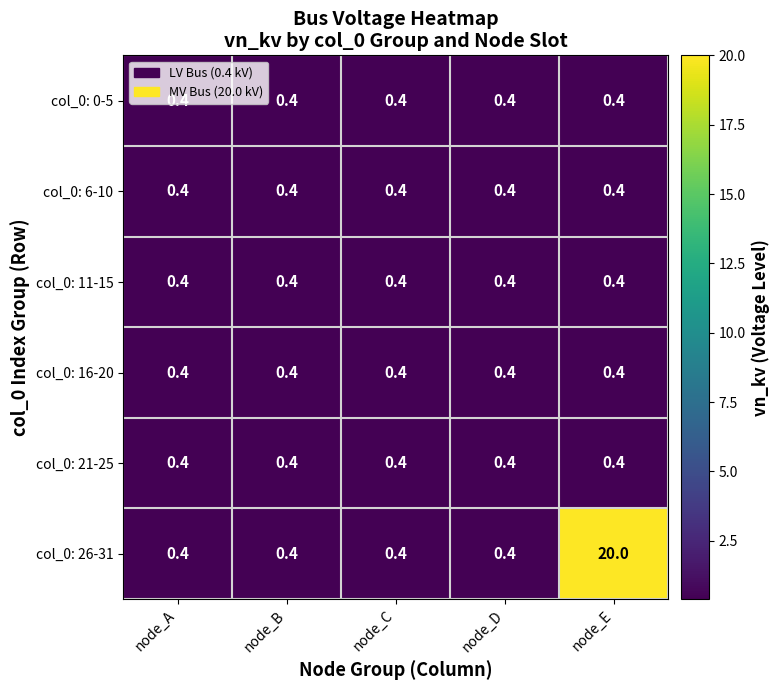

Is it true that col_0: 26-31 equals 0.4 at node_D?

True